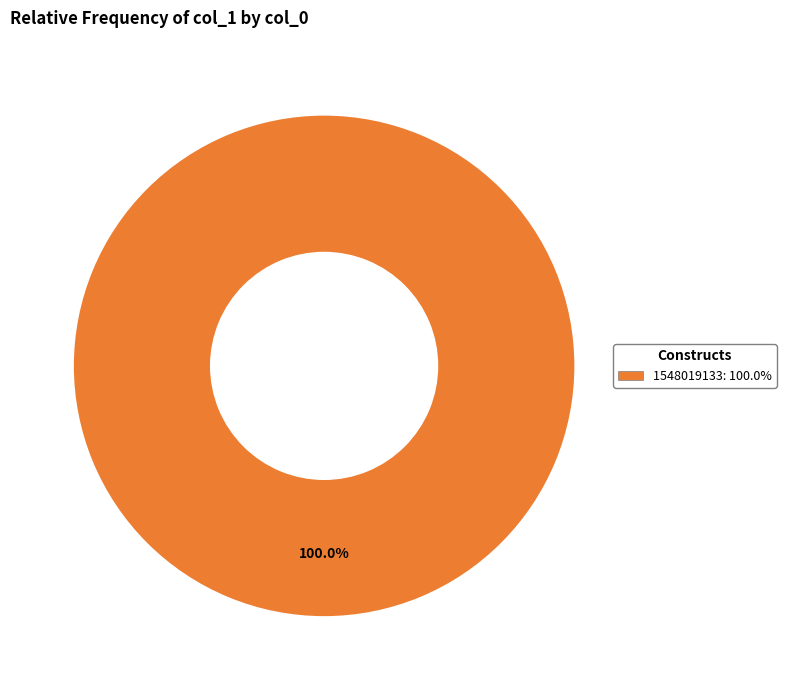

Count the number of slices in the pie.

1